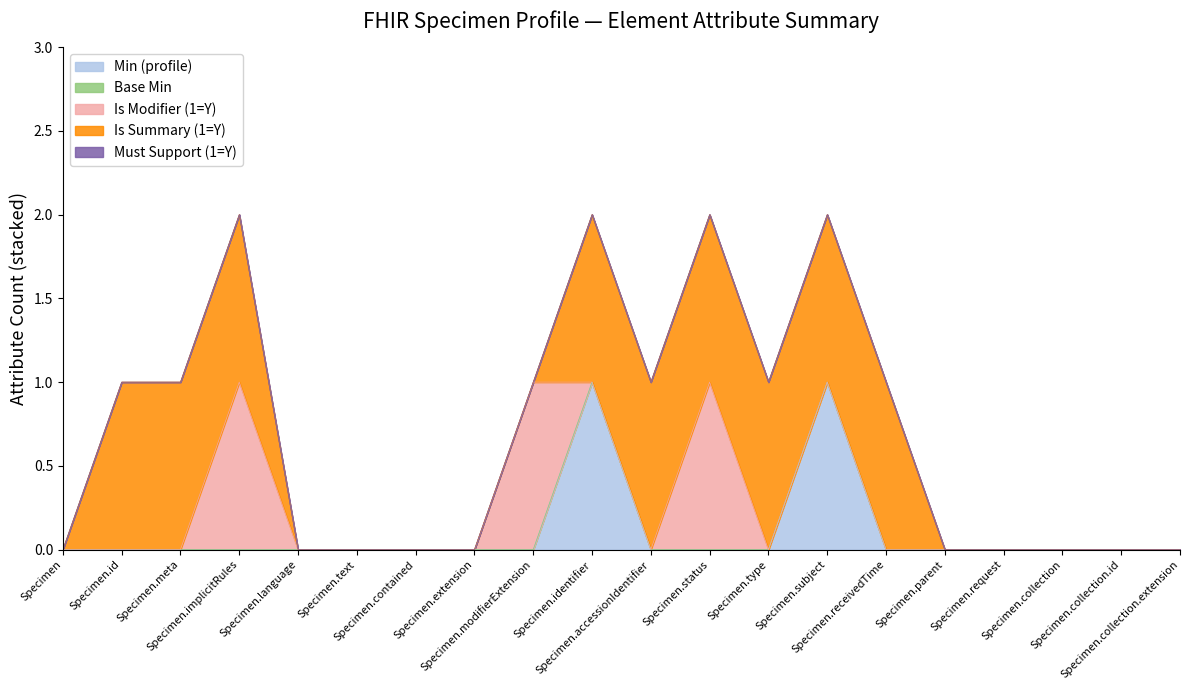

Reading left to right, extract all data points from this chart.

Min (profile): Specimen=0	Specimen.id=0	Specimen.meta=0	Specimen.implicitRules=0	Specimen.language=0	Specimen.text=0	Specimen.contained=0	Specimen.extension=0	Specimen.modifierExtension=0	Specimen.identifier=1	Specimen.accessionIdentifier=0	Specimen.status=0	Specimen.type=0	Specimen.subject=1	Specimen.receivedTime=0	Specimen.parent=0	Specimen.request=0	Specimen.collection=0	Specimen.collection.id=0	Specimen.collection.extension=0
Base Min: Specimen=0	Specimen.id=0	Specimen.meta=0	Specimen.implicitRules=0	Specimen.language=0	Specimen.text=0	Specimen.contained=0	Specimen.extension=0	Specimen.modifierExtension=0	Specimen.identifier=0	Specimen.accessionIdentifier=0	Specimen.status=0	Specimen.type=0	Specimen.subject=0	Specimen.receivedTime=0	Specimen.parent=0	Specimen.request=0	Specimen.collection=0	Specimen.collection.id=0	Specimen.collection.extension=0
Is Modifier (1=Y): Specimen=0	Specimen.id=0	Specimen.meta=0	Specimen.implicitRules=1	Specimen.language=0	Specimen.text=0	Specimen.contained=0	Specimen.extension=0	Specimen.modifierExtension=1	Specimen.identifier=0	Specimen.accessionIdentifier=0	Specimen.status=1	Specimen.type=0	Specimen.subject=0	Specimen.receivedTime=0	Specimen.parent=0	Specimen.request=0	Specimen.collection=0	Specimen.collection.id=0	Specimen.collection.extension=0
Is Summary (1=Y): Specimen=0	Specimen.id=1	Specimen.meta=1	Specimen.implicitRules=1	Specimen.language=0	Specimen.text=0	Specimen.contained=0	Specimen.extension=0	Specimen.modifierExtension=0	Specimen.identifier=1	Specimen.accessionIdentifier=1	Specimen.status=1	Specimen.type=1	Specimen.subject=1	Specimen.receivedTime=1	Specimen.parent=0	Specimen.request=0	Specimen.collection=0	Specimen.collection.id=0	Specimen.collection.extension=0
Must Support (1=Y): Specimen=0	Specimen.id=0	Specimen.meta=0	Specimen.implicitRules=0	Specimen.language=0	Specimen.text=0	Specimen.contained=0	Specimen.extension=0	Specimen.modifierExtension=0	Specimen.identifier=0	Specimen.accessionIdentifier=0	Specimen.status=0	Specimen.type=0	Specimen.subject=0	Specimen.receivedTime=0	Specimen.parent=0	Specimen.request=0	Specimen.collection=0	Specimen.collection.id=0	Specimen.collection.extension=0